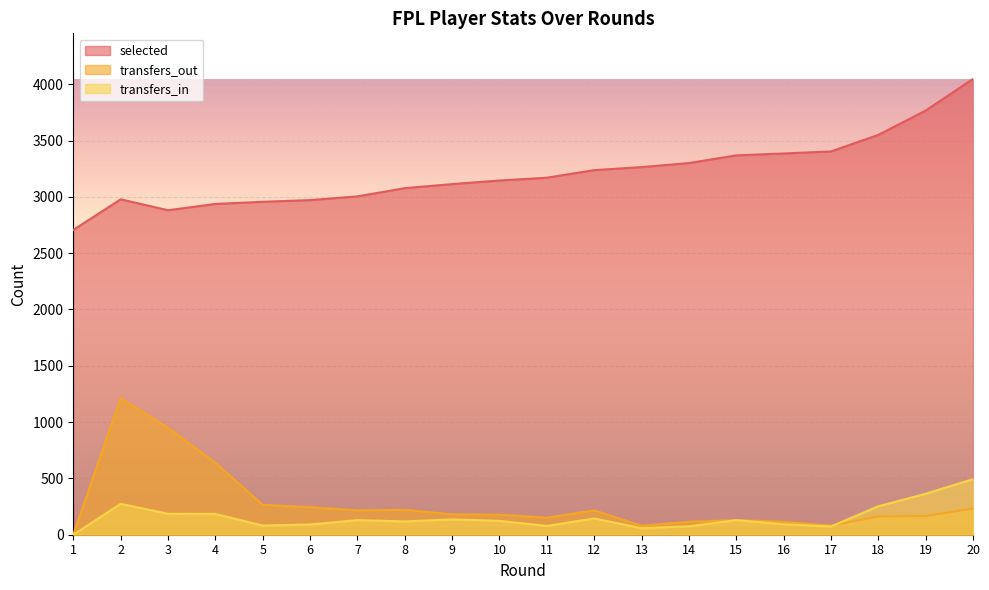

What is the approximate value of transfers_in at 11?

78.1